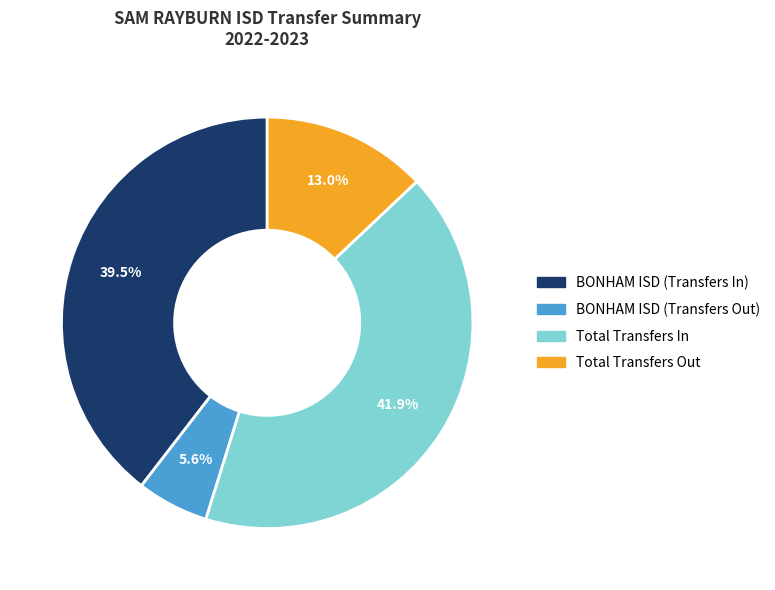

True or false: BONHAM ISD (Transfers In) accounts for 50% of the total.

False